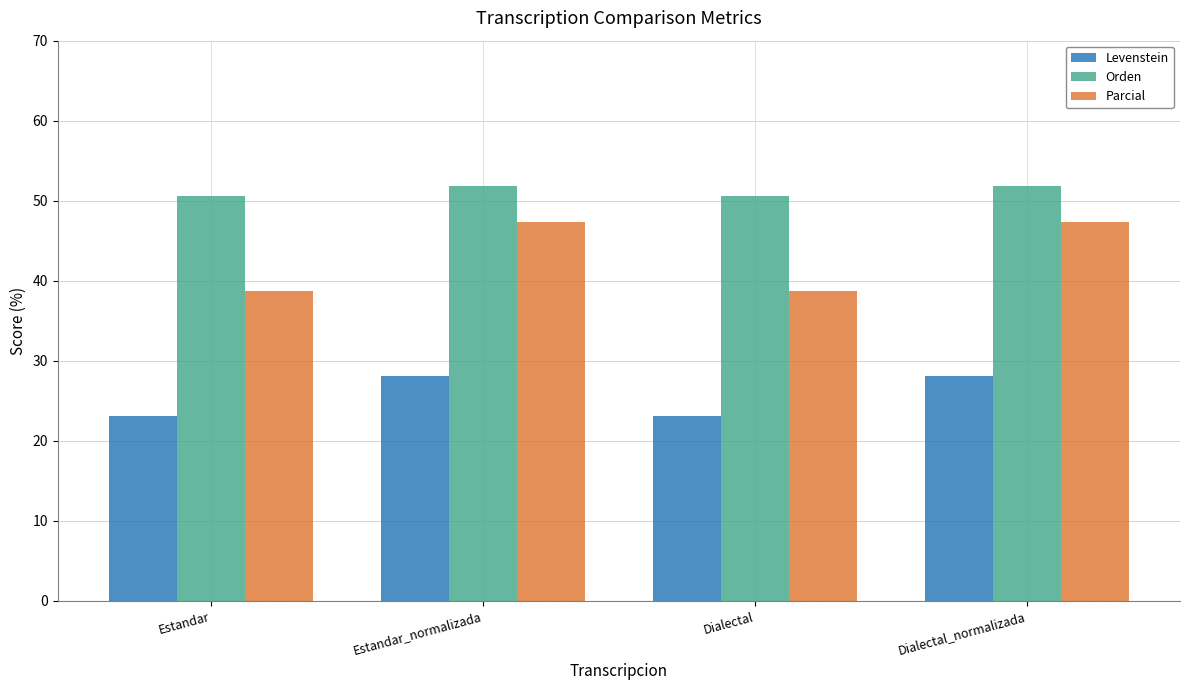

Reading left to right, list all the values displayed in this chart.

Levenstein: 23.1	28.1	23.1	28.1
Orden: 50.6	51.9	50.6	51.9
Parcial: 38.7	47.3	38.7	47.3